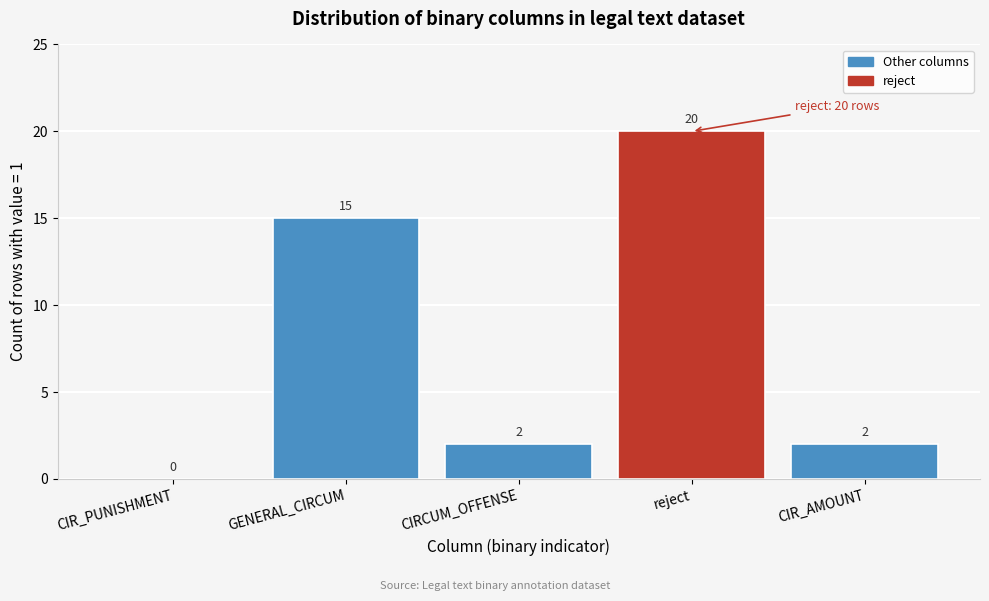

Reading left to right, what are all the values shown in this chart?

CIR_PUNISHMENT=0	GENERAL_CIRCUM=15	CIRCUM_OFFENSE=2	reject=20	CIR_AMOUNT=2